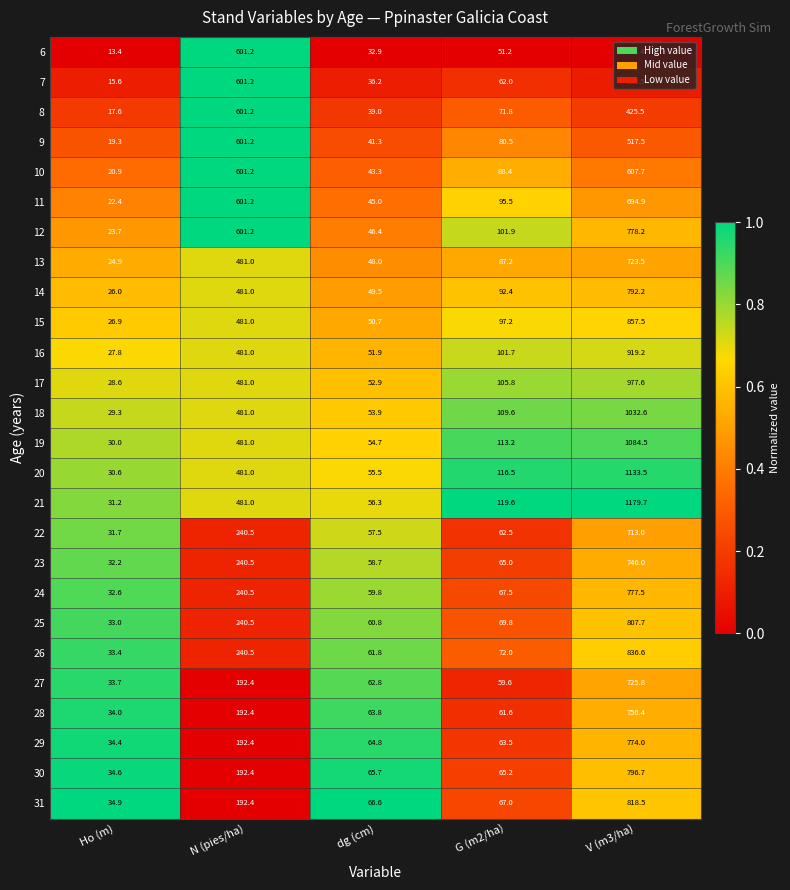

How many categories are shown in the chart?

5